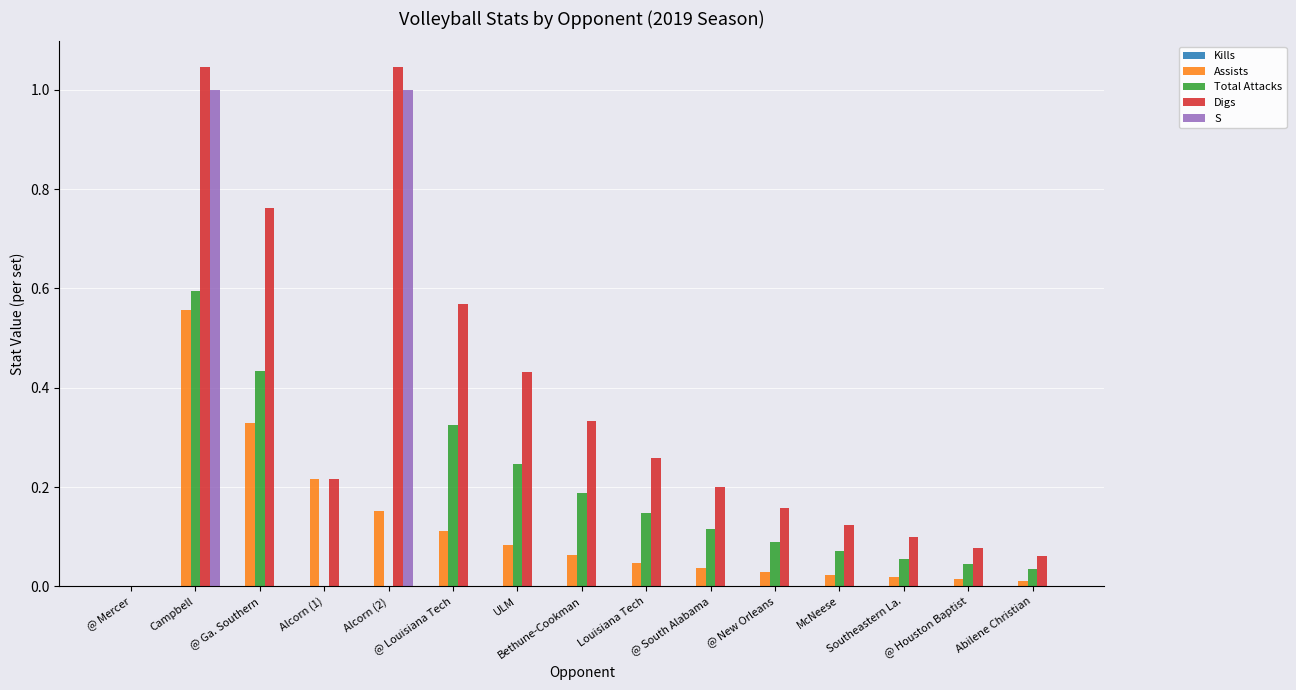

Does the chart contain stacked bars?

No